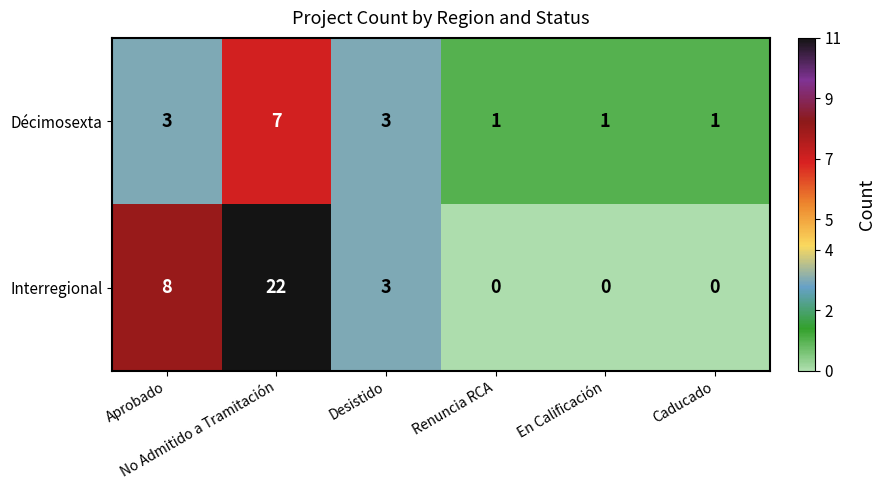

At En Calificación, list the series in order from smallest to largest.

Interregional, Décimosexta